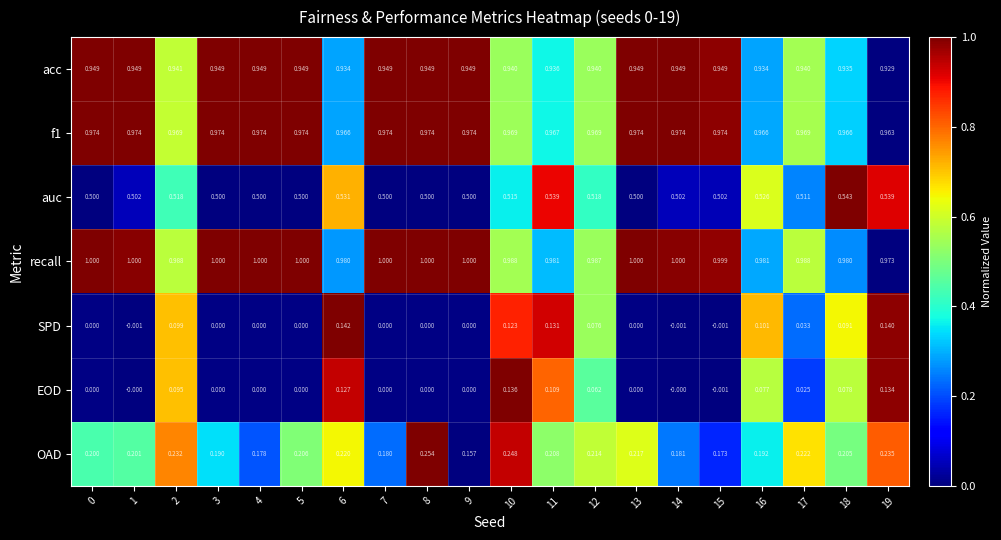

Which series has the largest range (max minus min)?

SPD